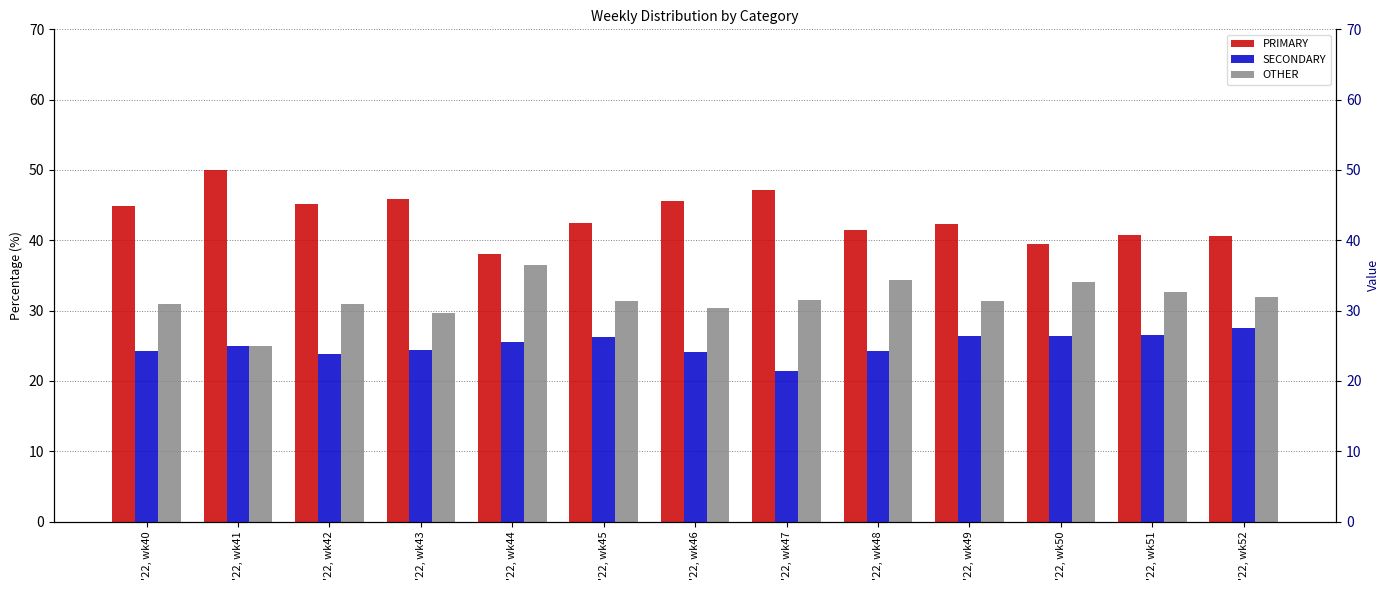

Which category has the highest value across all series?

'22, wk41